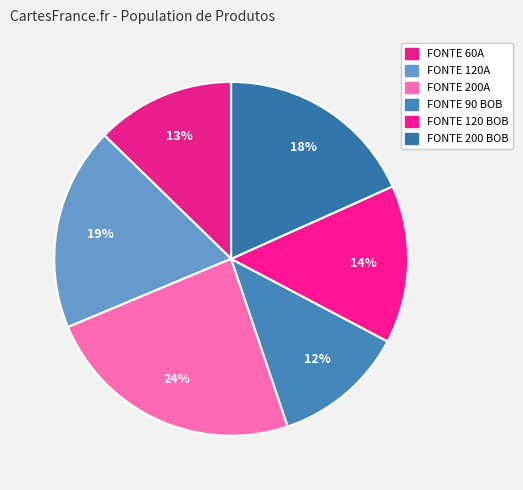

Rank the categories by value from lowest to highest.

FONTE 90 BOB, FONTE 60A, FONTE 120 BOB, FONTE 200 BOB, FONTE 120A, FONTE 200A